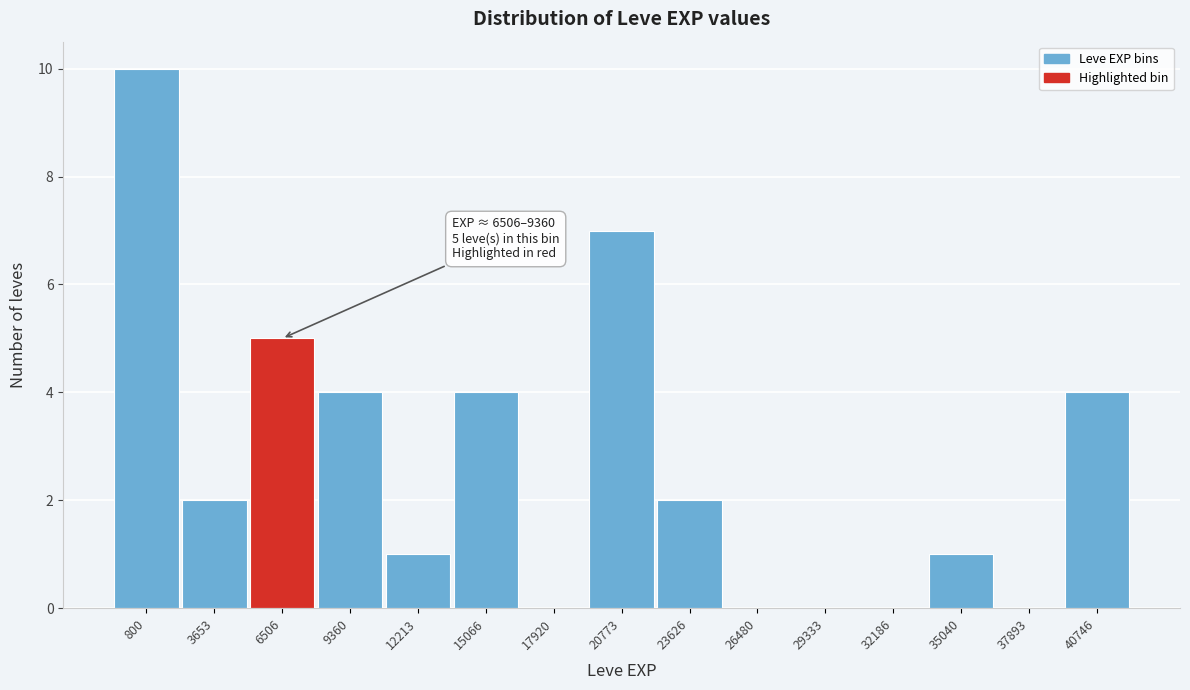

Reading left to right, what are all the values shown in this chart?

800=10	3653=2	6506=5	9360=4	12213=1	15066=4	17920=0	20773=7	23626=2	26480=0	29333=0	32186=0	35040=1	37893=0	40746=4